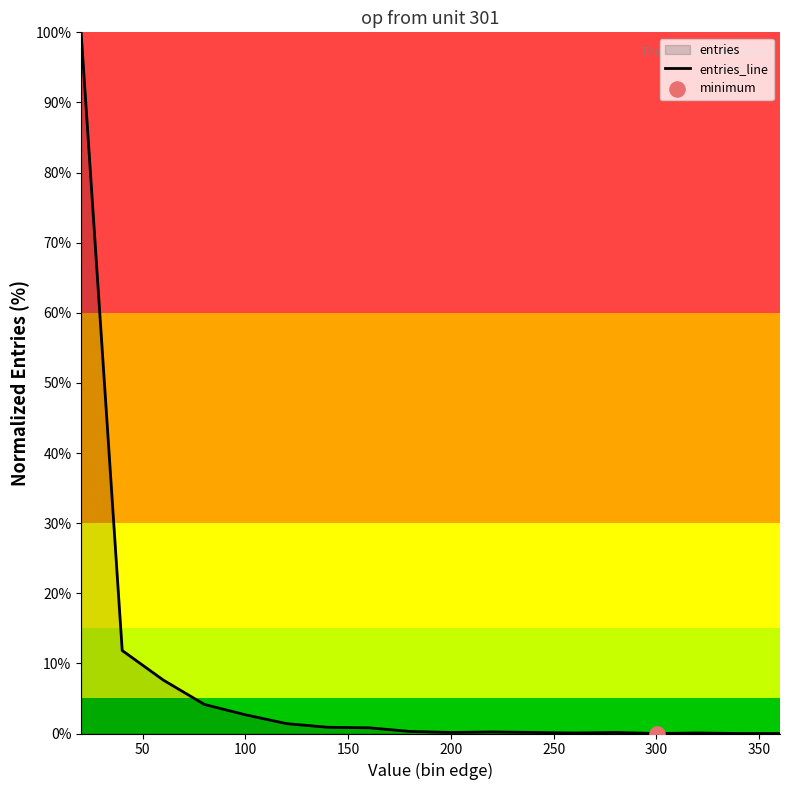

What is the difference between the maximum and minimum values?

100.0